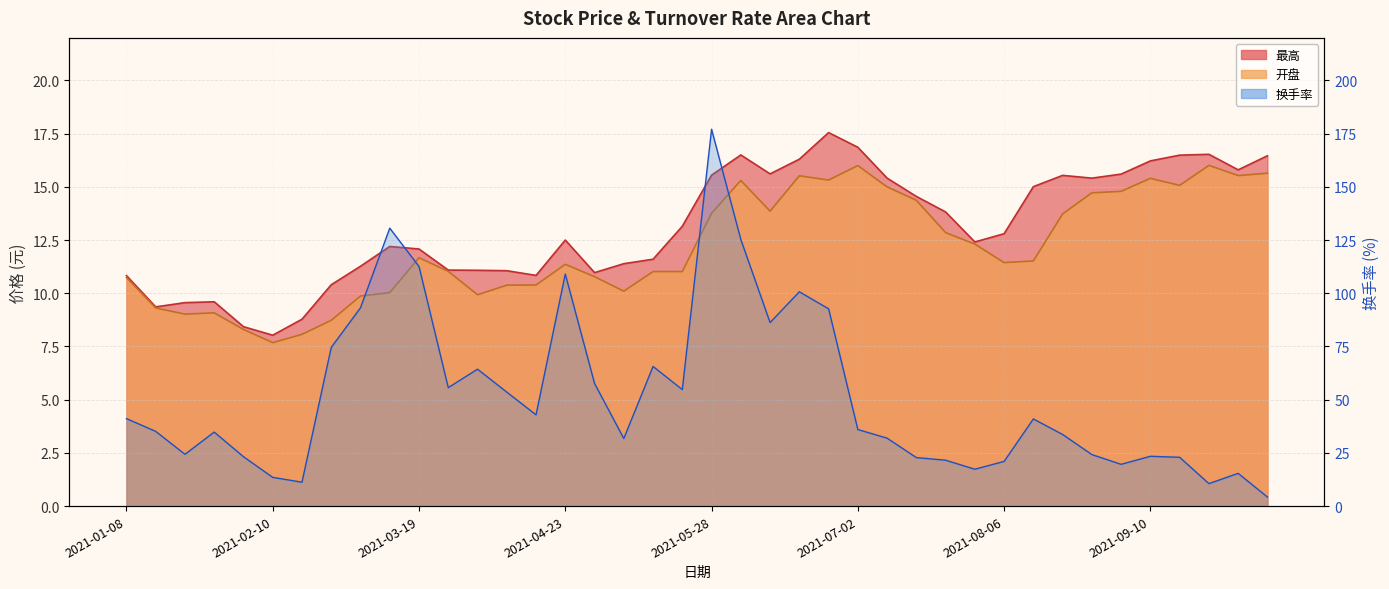

What is the maximum value shown in the chart?

177.1